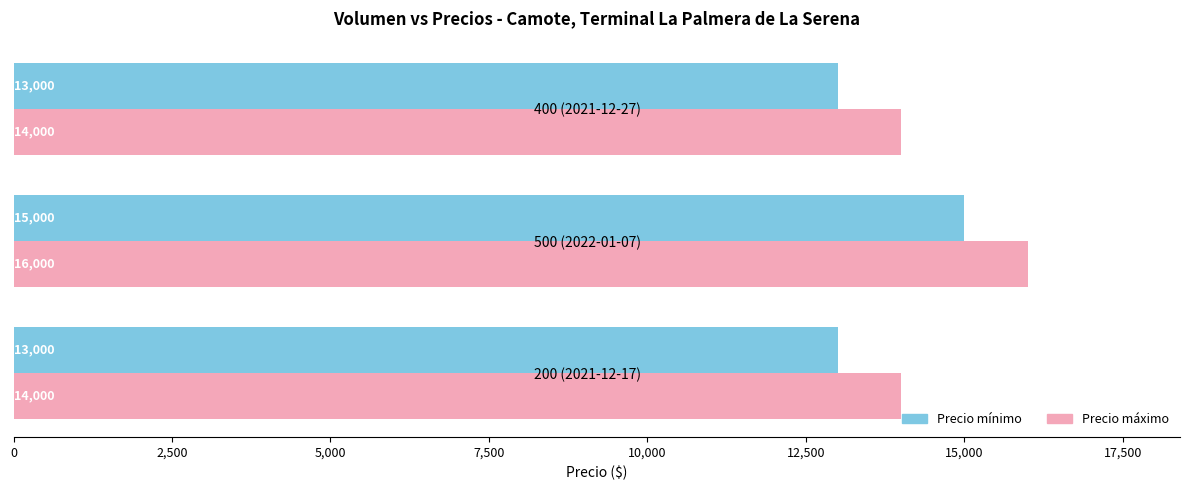

Count the Precio mínimo values in the range 13000 to 15000.

3